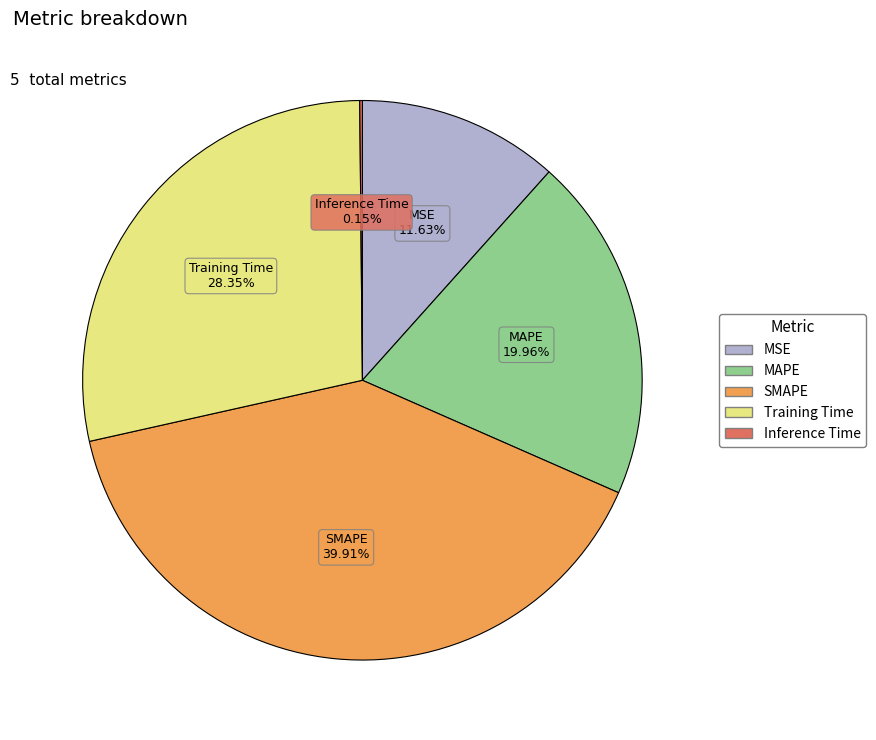

Is it true that MAPE is 20% of the pie?

True